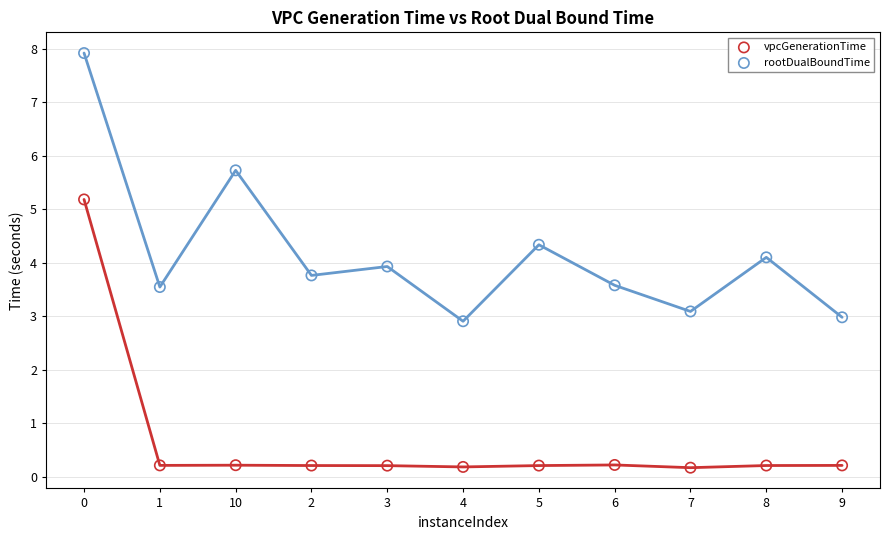

Which series reaches the minimum Y coordinate?

vpcGenerationTime